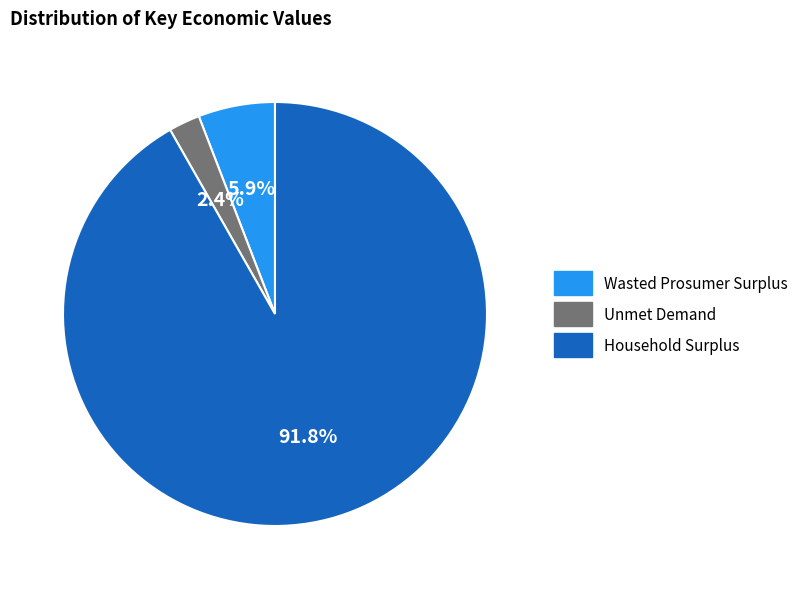

To the nearest percent, what portion does Household Surplus represent?

92%